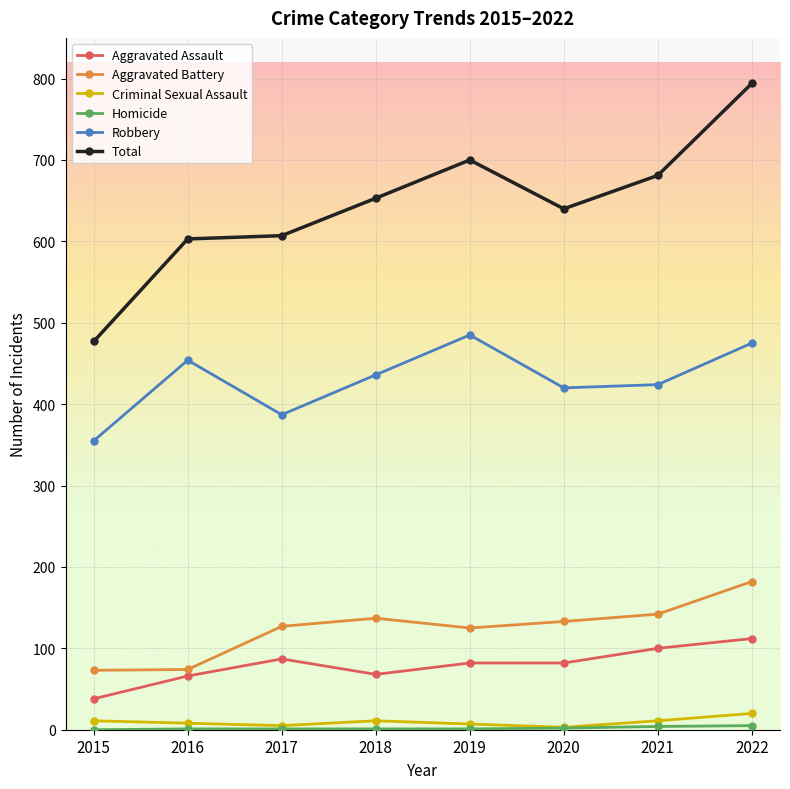

What is the value of the Criminal Sexual Assault point at the 8th from the left?

20